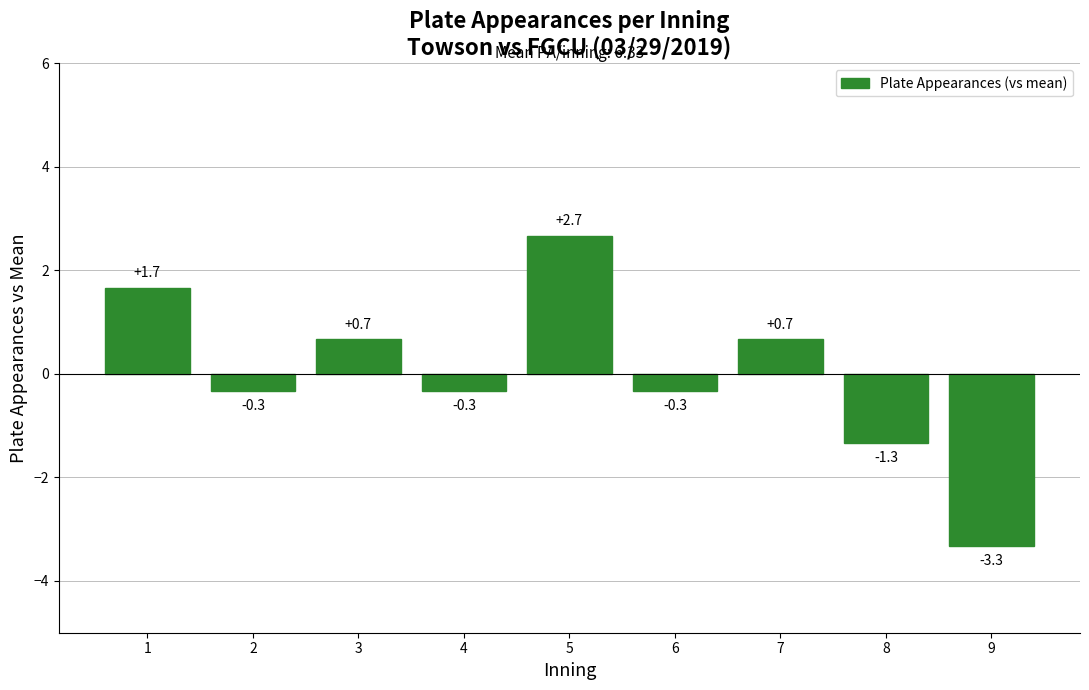

At which category does the chart reach its minimum across all series?

9